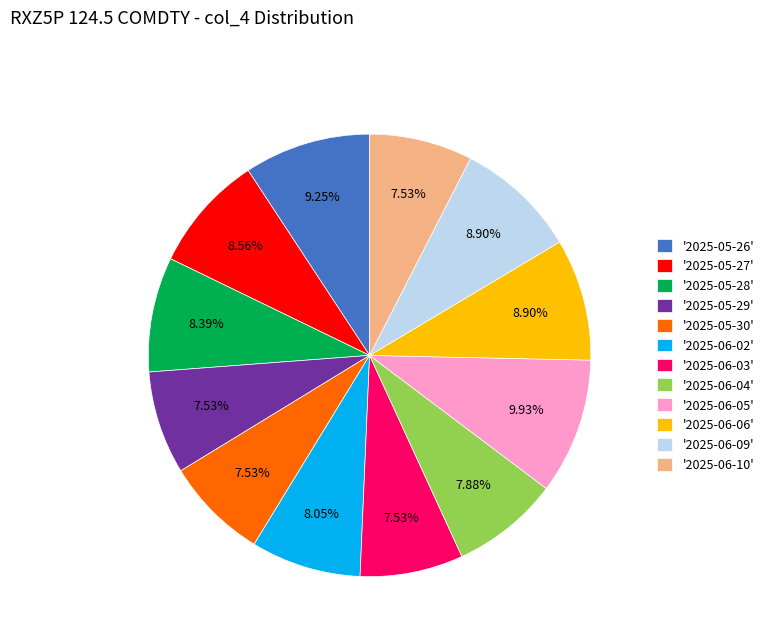

Does any single category account for the majority?

No